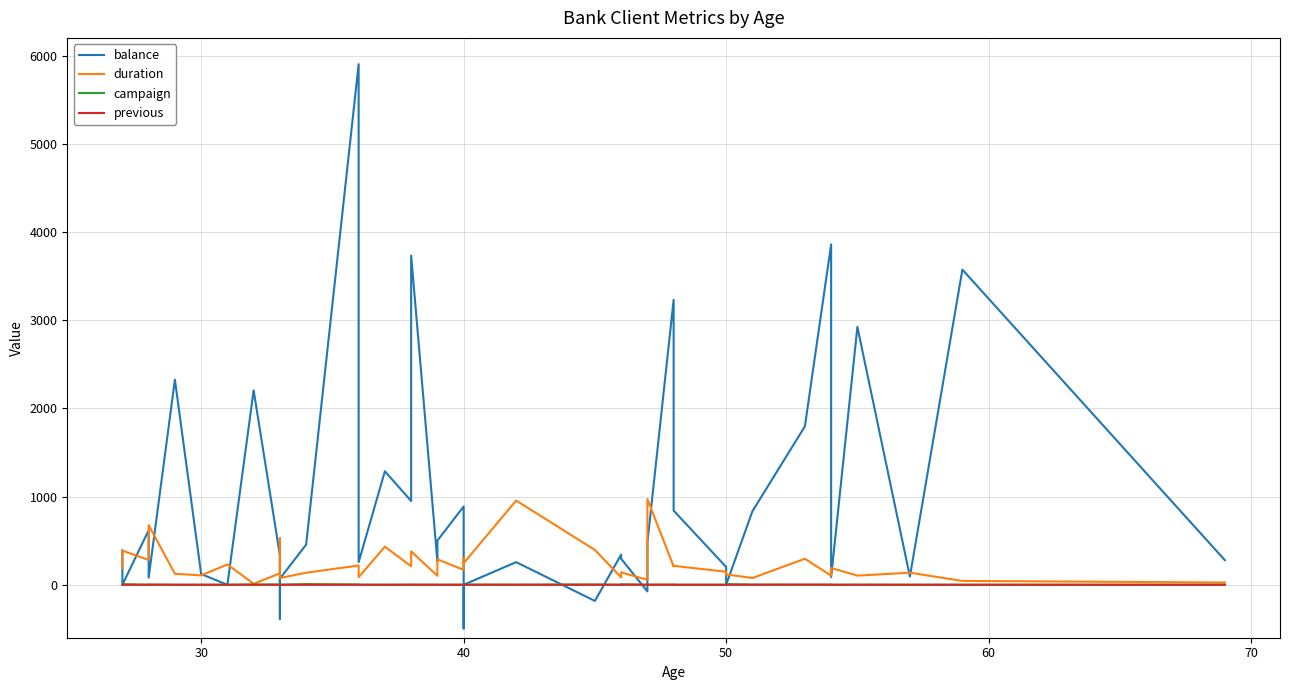

How many lines are shown in the chart?

4